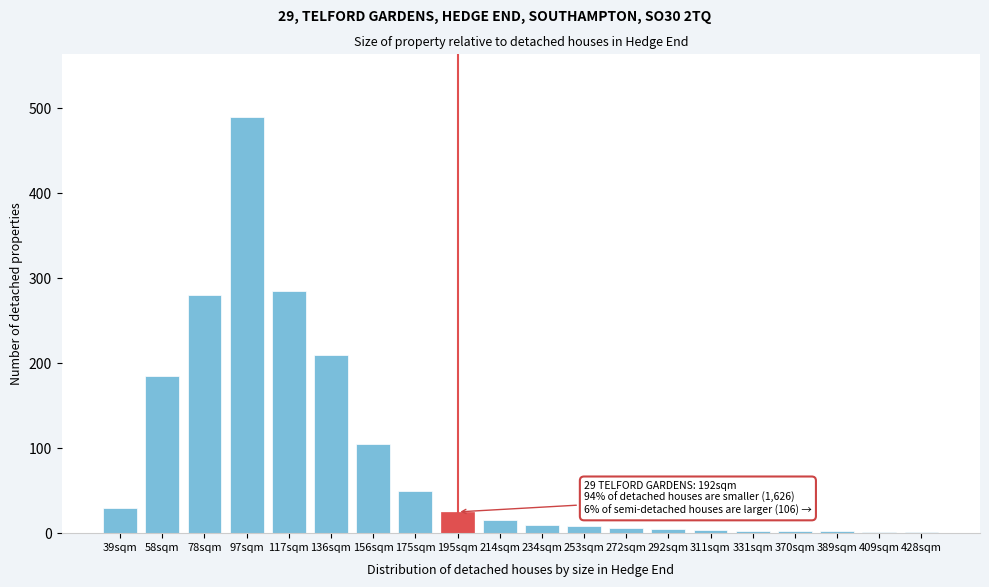

True or false: the data shows 4 at 311sqm.

True